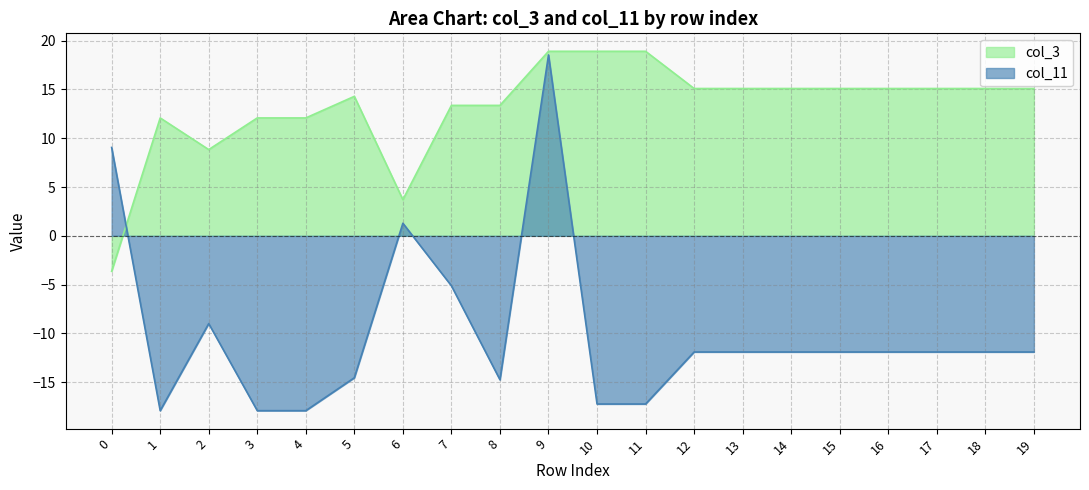

What is the difference between the maximum and minimum values in the col_11 series?

36.4